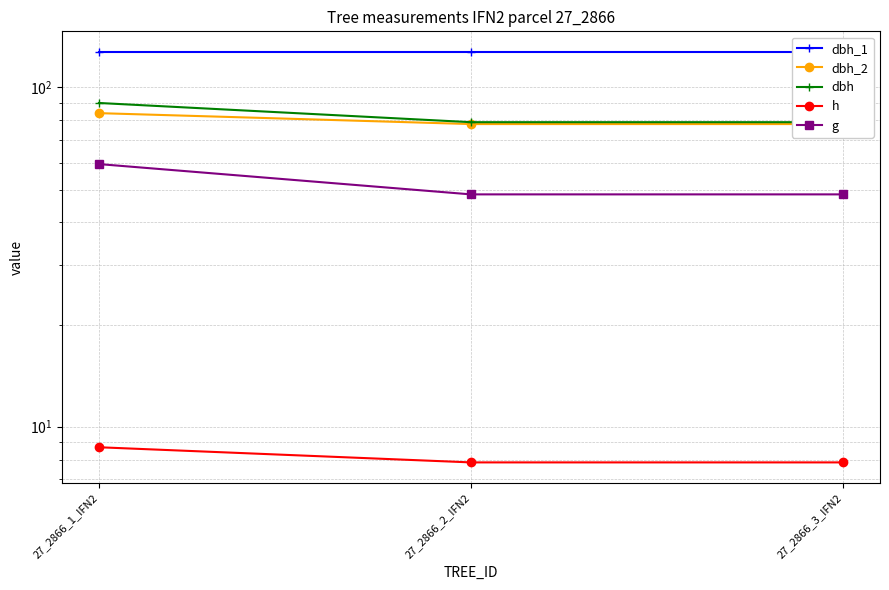

What is the difference between the highest and lowest values at 27_2866_2_IFN2?

119.5